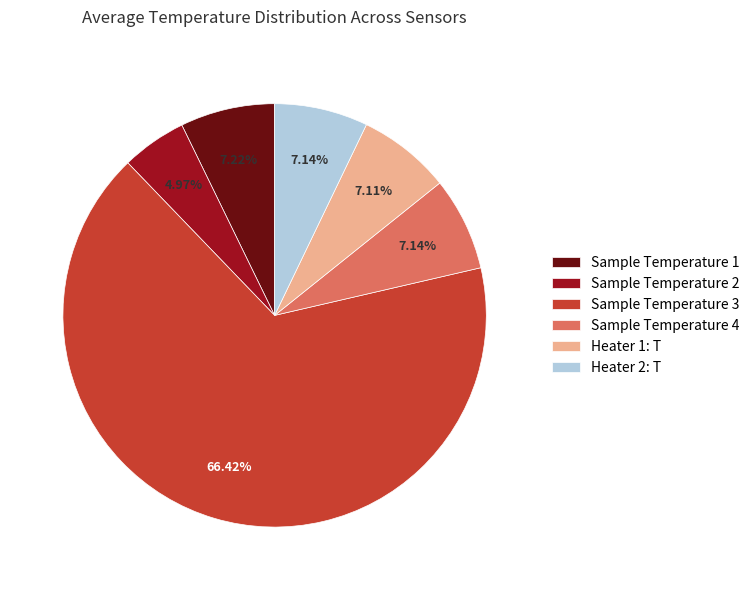

Between Sample Temperature 4 and Sample Temperature 3, which is larger?

Sample Temperature 3